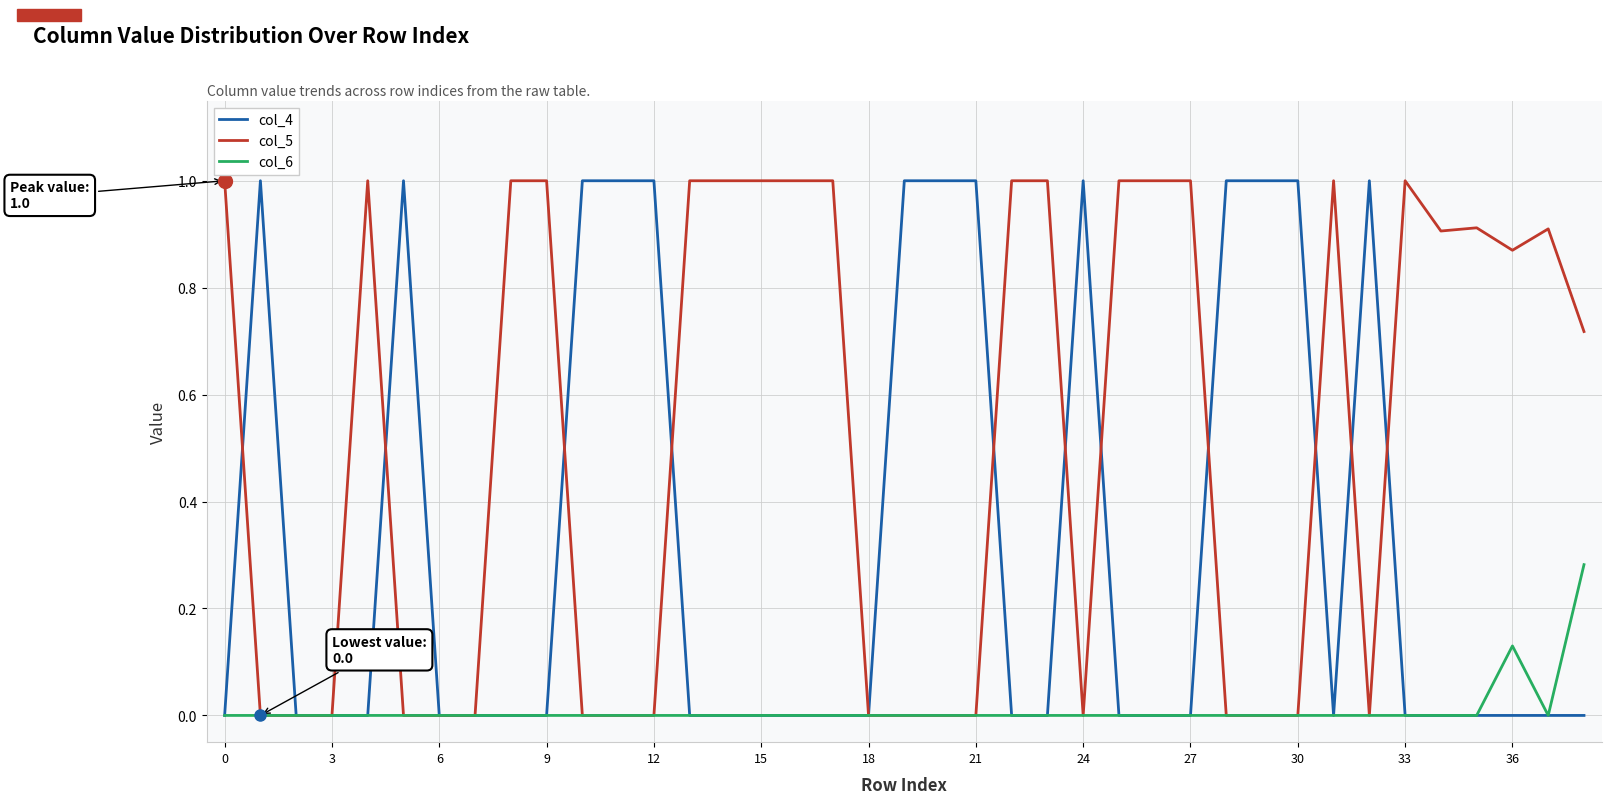

What is the highest value of the col_5 series?

1.0